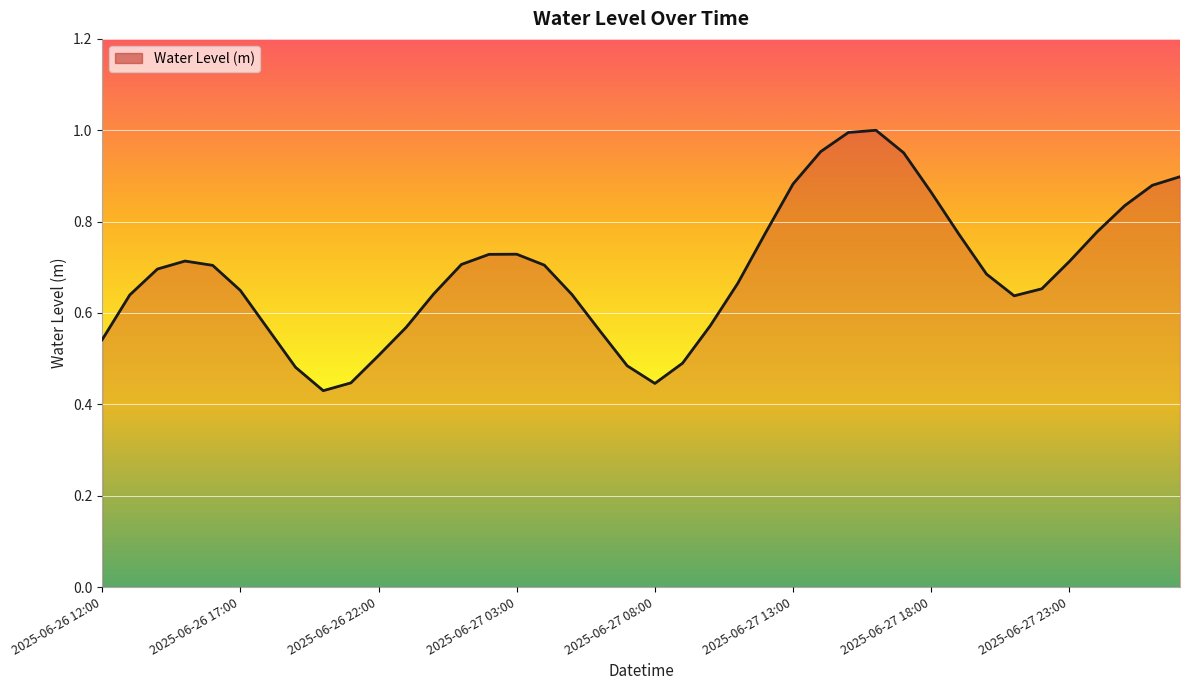

List the labels in order of value, smallest first.

2025-06-26 20:00, 2025-06-27 08:00, 2025-06-26 21:00, 2025-06-26 19:00, 2025-06-27 07:00, 2025-06-27 09:00, 2025-06-26 22:00, 2025-06-26 12:00, 2025-06-27 06:00, 2025-06-26 18:00, 2025-06-26 23:00, 2025-06-27 10:00, 2025-06-27 21:00, 2025-06-26 13:00, 2025-06-27 05:00, 2025-06-27 00:00, 2025-06-26 17:00, 2025-06-27 22:00, 2025-06-27 11:00, 2025-06-27 20:00, 2025-06-26 14:00, 2025-06-26 16:00, 2025-06-27 04:00, 2025-06-27 01:00, 2025-06-27 23:00, 2025-06-26 15:00, 2025-06-27 02:00, 2025-06-27 03:00, 2025-06-27 19:00, 2025-06-27 12:00, 2025-06-28 00:00, 2025-06-28 01:00, 2025-06-27 18:00, 2025-06-28 02:00, 2025-06-27 13:00, 2025-06-28 03:00, 2025-06-27 17:00, 2025-06-27 14:00, 2025-06-27 15:00, 2025-06-27 16:00